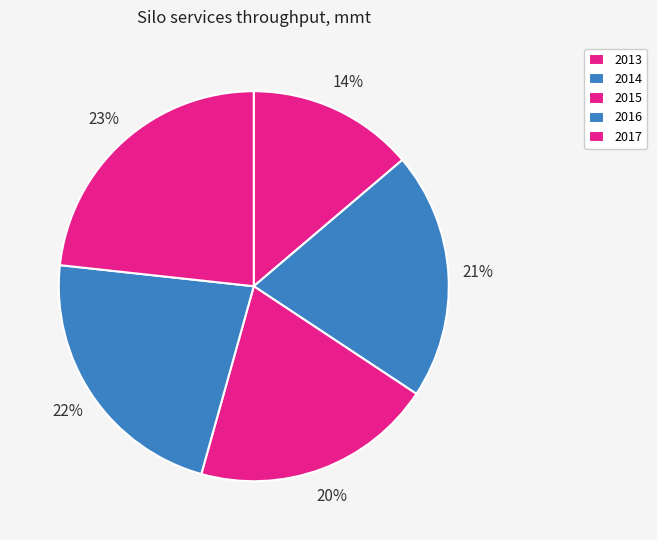

What is the ratio of the value at 2014 to the value at 2016?

0.9